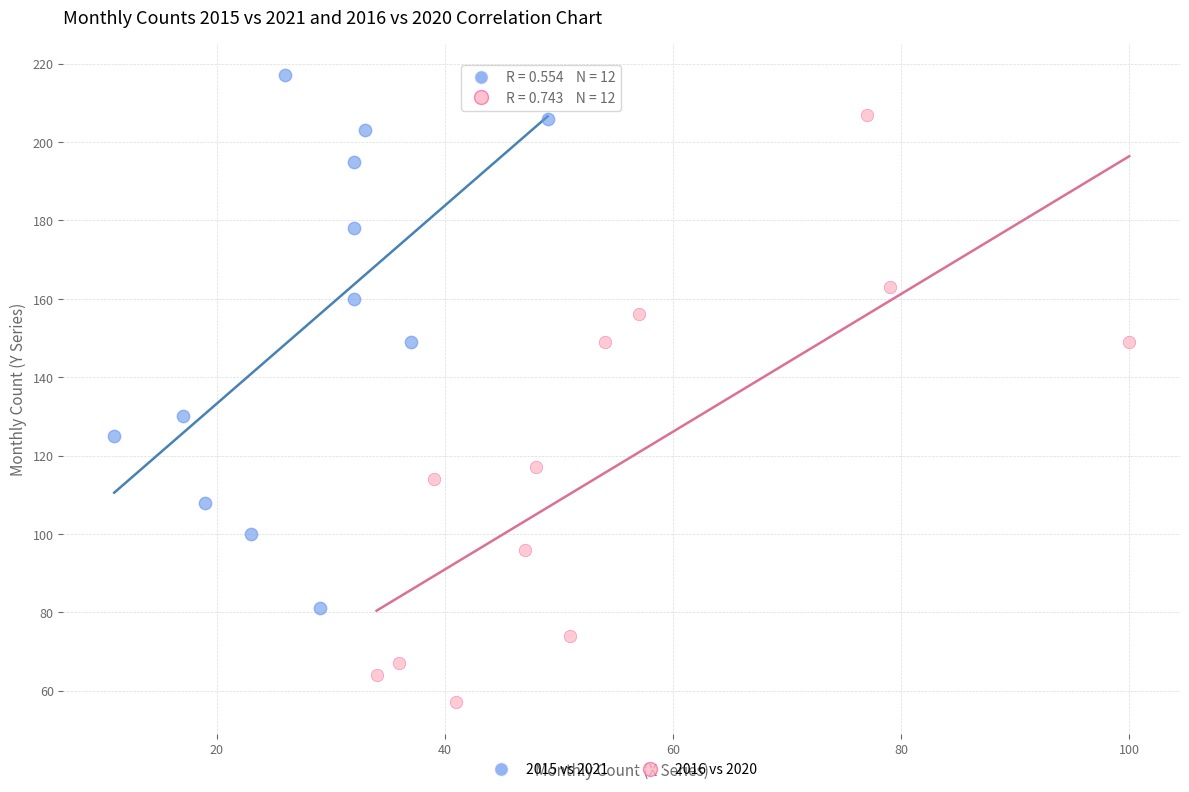

Which series contains the highest Y value?

2015 vs 2021